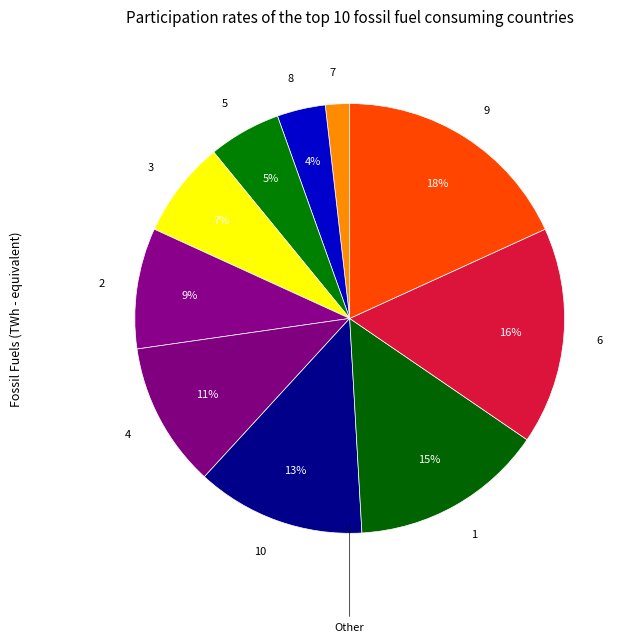

To the nearest percent, what is the average slice percentage?

10%